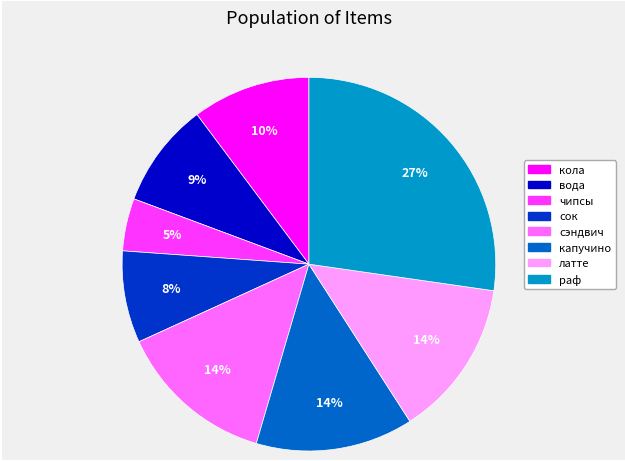

Do сэндвич and капучино together represent more than half of the pie?

No